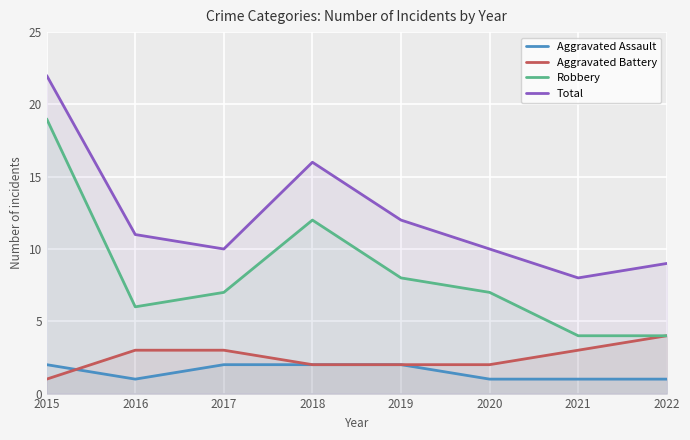

What is the sum of all Aggravated Battery values?

20